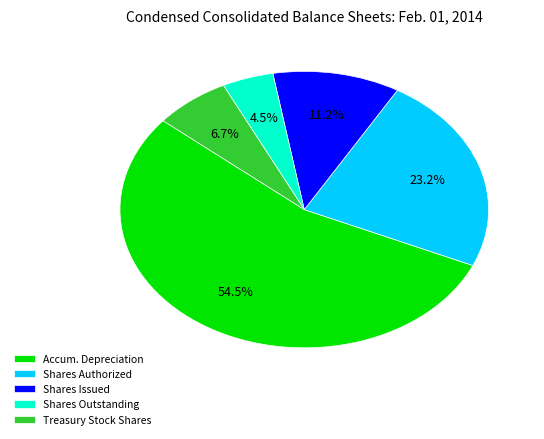

Which category has the biggest portion of the pie?

Accum. Depreciation